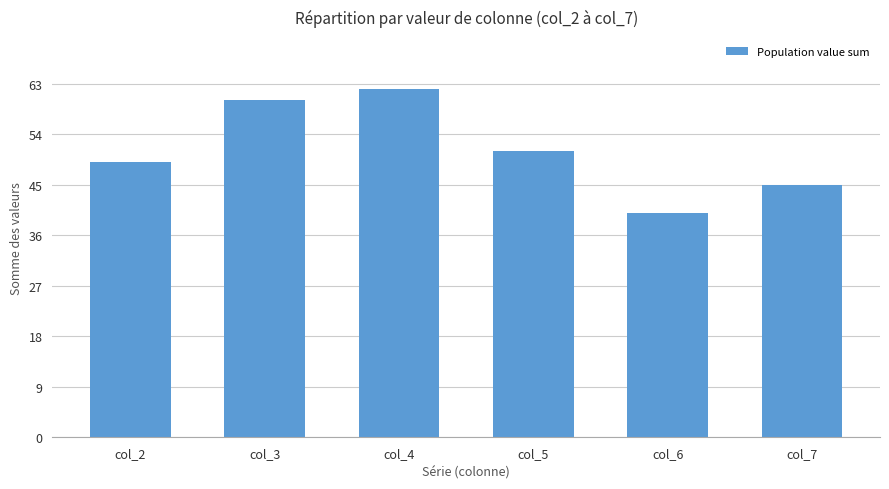

True or false: the data shows 60 at col_3.

True